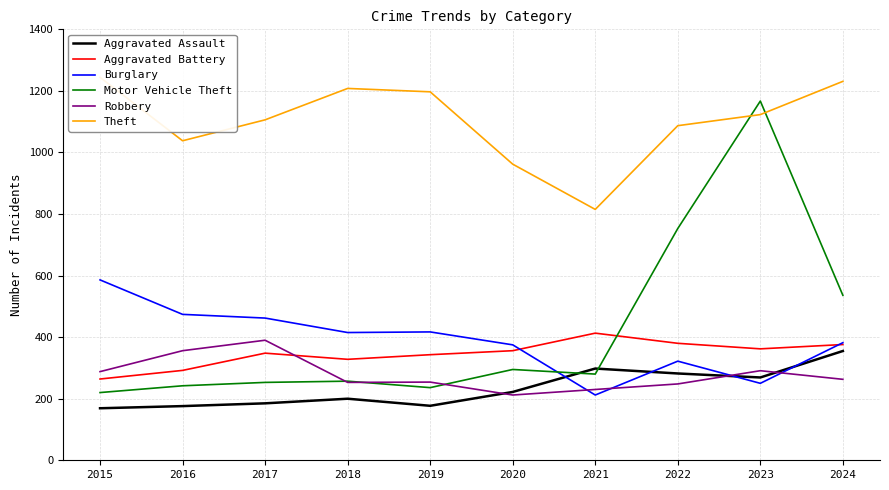

At which category does Robbery reach its first local peak?

2017